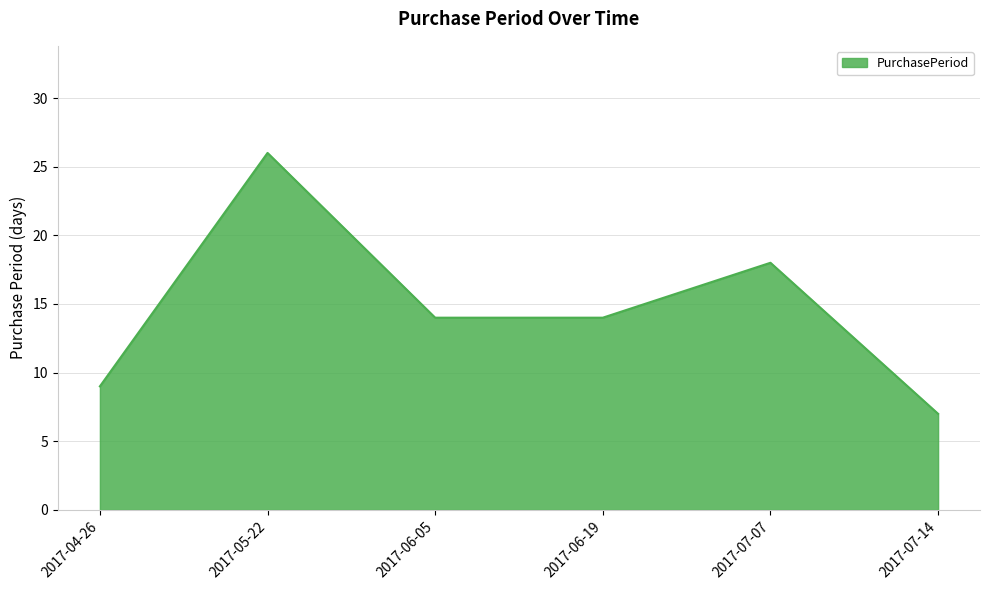

What position from the left is 2017-06-19?

4